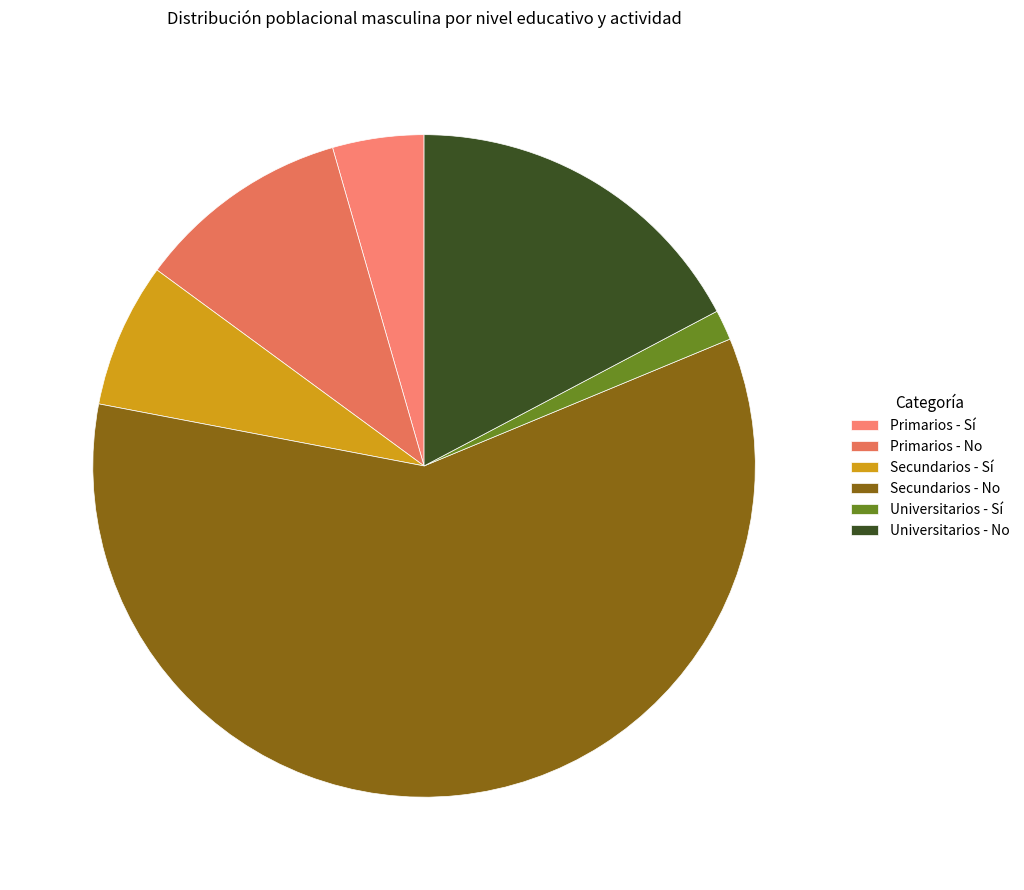

To the nearest percent, what is the difference between the Secundarios - Sí and Universitarios - No slice percentages?

10%